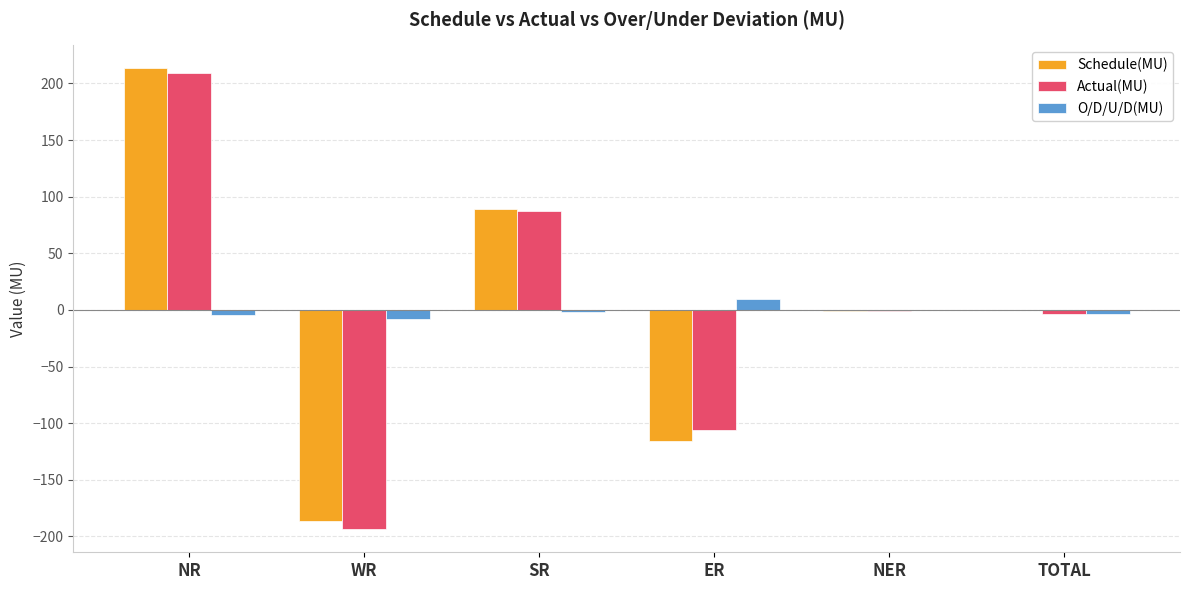

How many categories are shown in the chart?

6